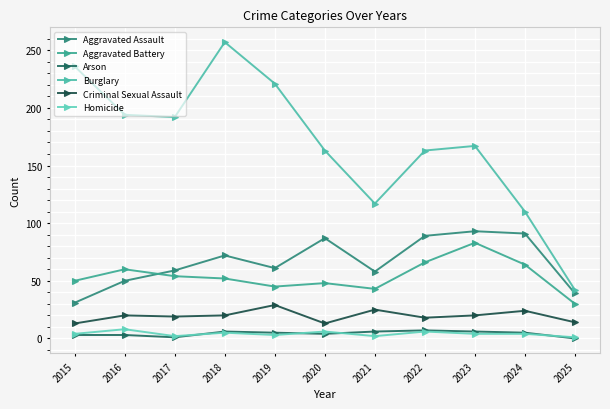

At which label does Burglary reach its peak?

2018